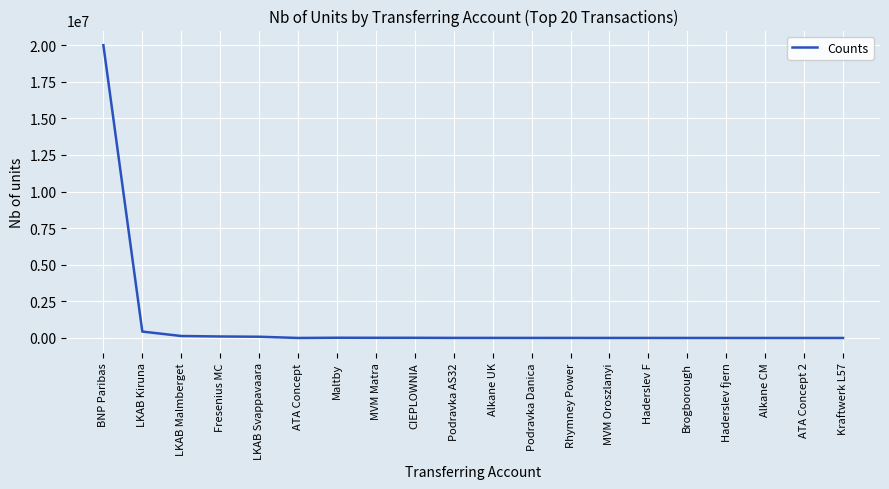

What is the difference between the maximum and minimum values?

19999996